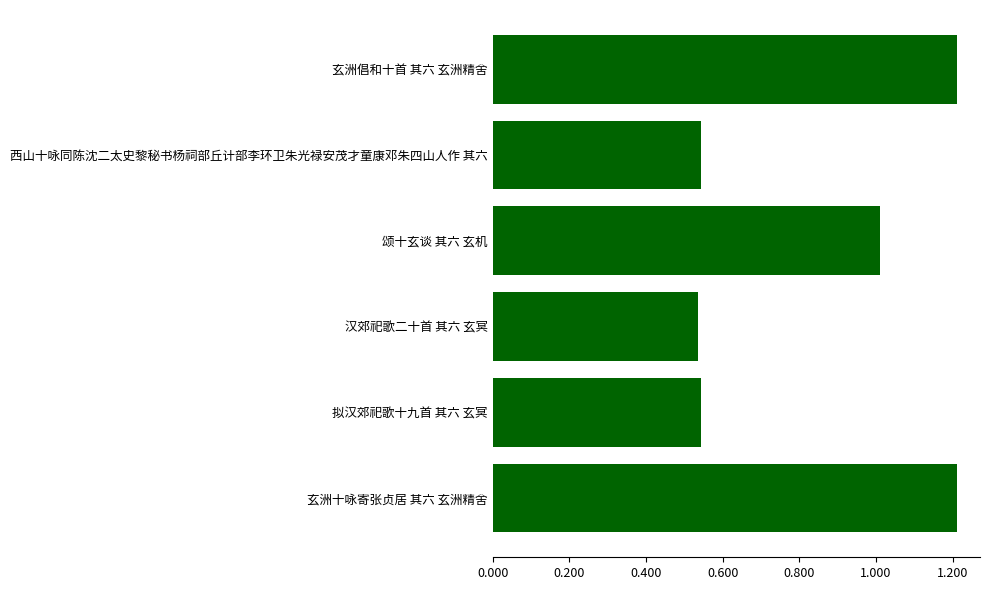

At which label is the value closest to 873226?

颂十玄谈 其六 玄机